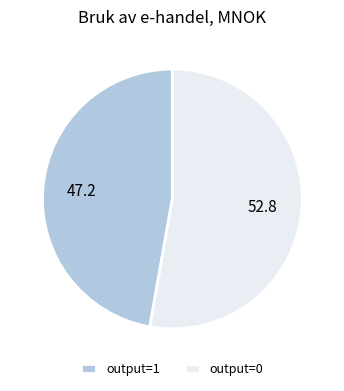

Is the sum of output=1 and output=0 greater than half?

Yes